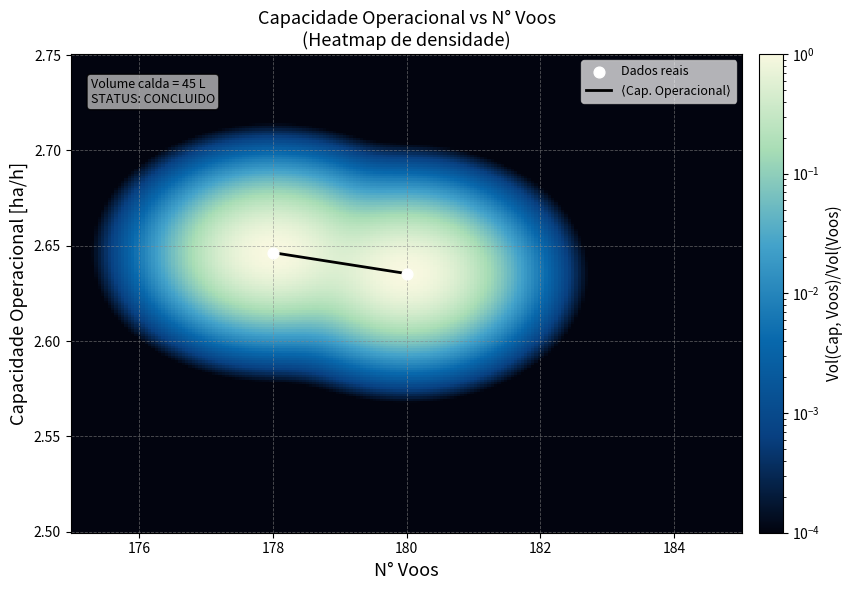

What is the range of X values (max minus min)?

2.0